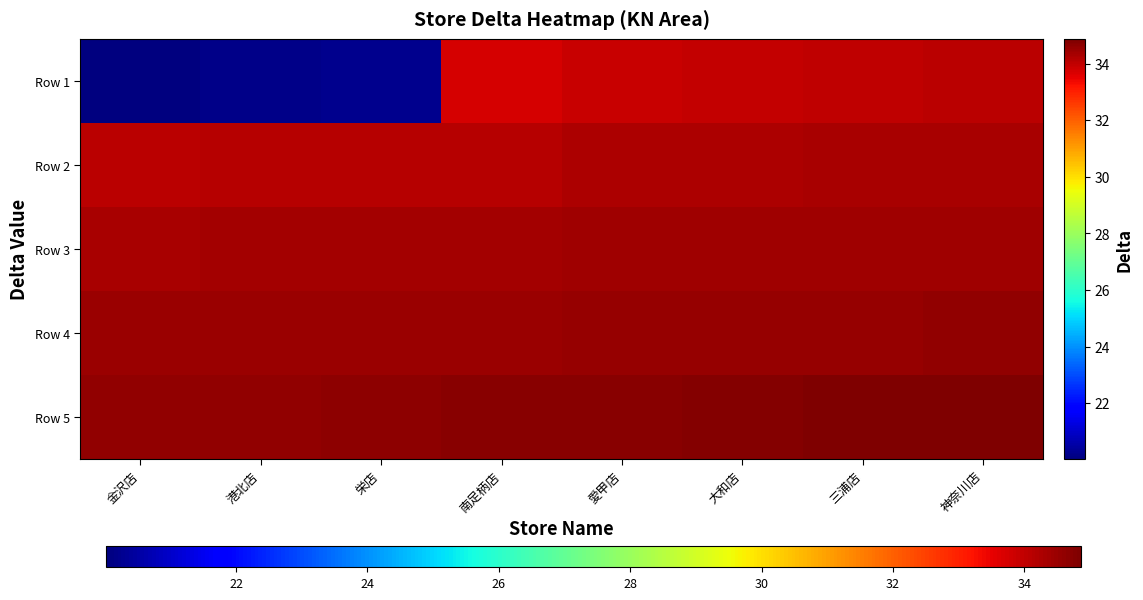

Reading left to right, list all the values displayed in this chart.

Row 1: 金沢店=20.0	港北店=20.2	栄店=20.2	南足柄店=33.8	愛甲店=33.9	大和店=34.0	三浦店=34.0	神奈川店=34.1
Row 2: 金沢店=34.1	港北店=34.1	栄店=34.1	南足柄店=34.2	愛甲店=34.2	大和店=34.3	三浦店=34.3	神奈川店=34.3
Row 3: 金沢店=34.3	港北店=34.3	栄店=34.3	南足柄店=34.4	愛甲店=34.4	大和店=34.4	三浦店=34.4	神奈川店=34.5
Row 4: 金沢店=34.5	港北店=34.5	栄店=34.5	南足柄店=34.5	愛甲店=34.5	大和店=34.5	三浦店=34.5	神奈川店=34.6
Row 5: 金沢店=34.6	港北店=34.6	栄店=34.7	南足柄店=34.7	愛甲店=34.7	大和店=34.8	三浦店=34.8	神奈川店=34.9